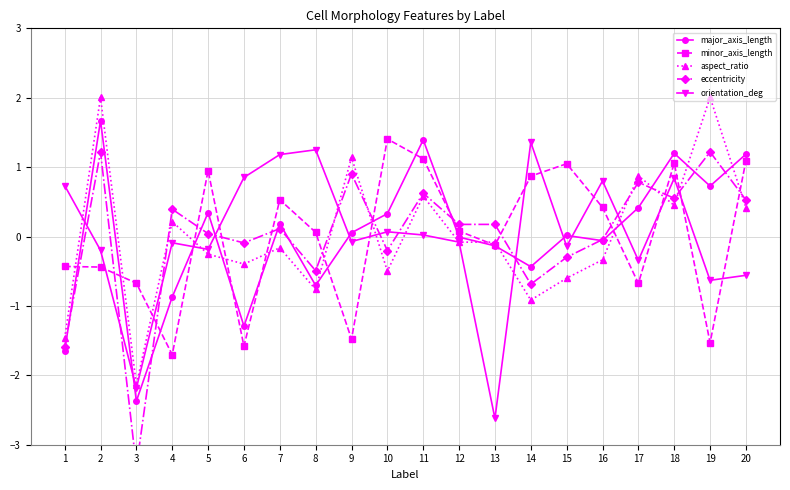

At how many categories does at least one series exceed 0?

19